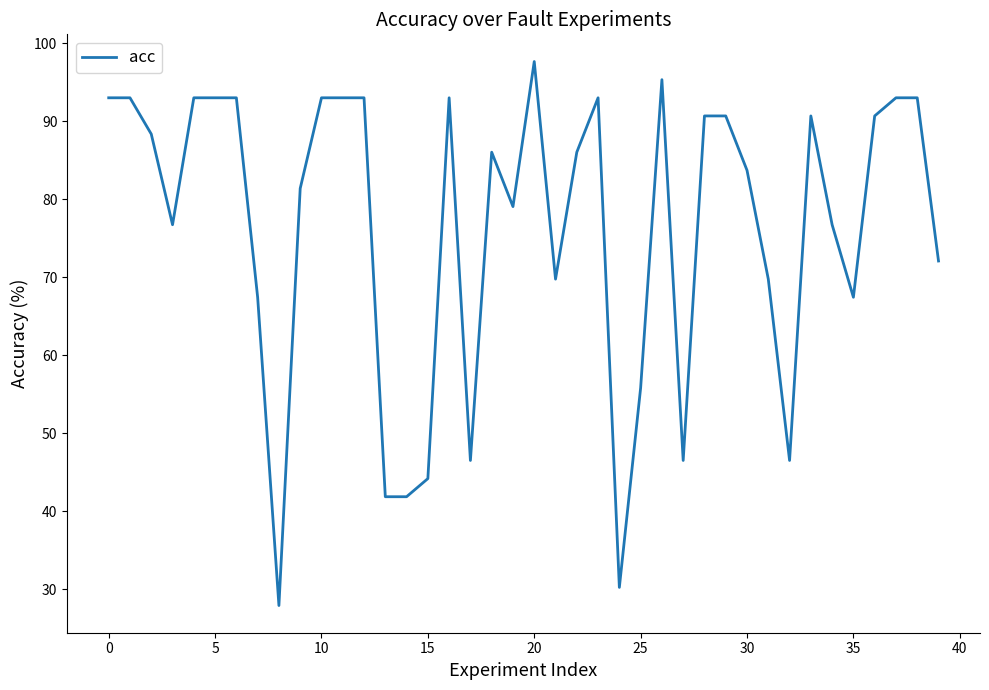

What is the minimum value shown in the chart?

27.9